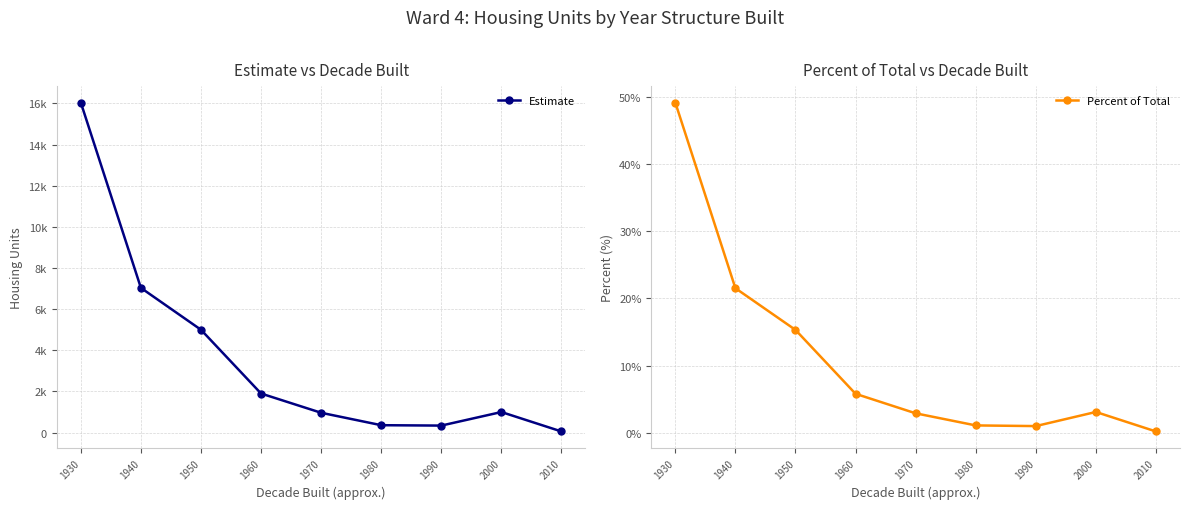

What is the maximum value for Percent of Total?

49.1